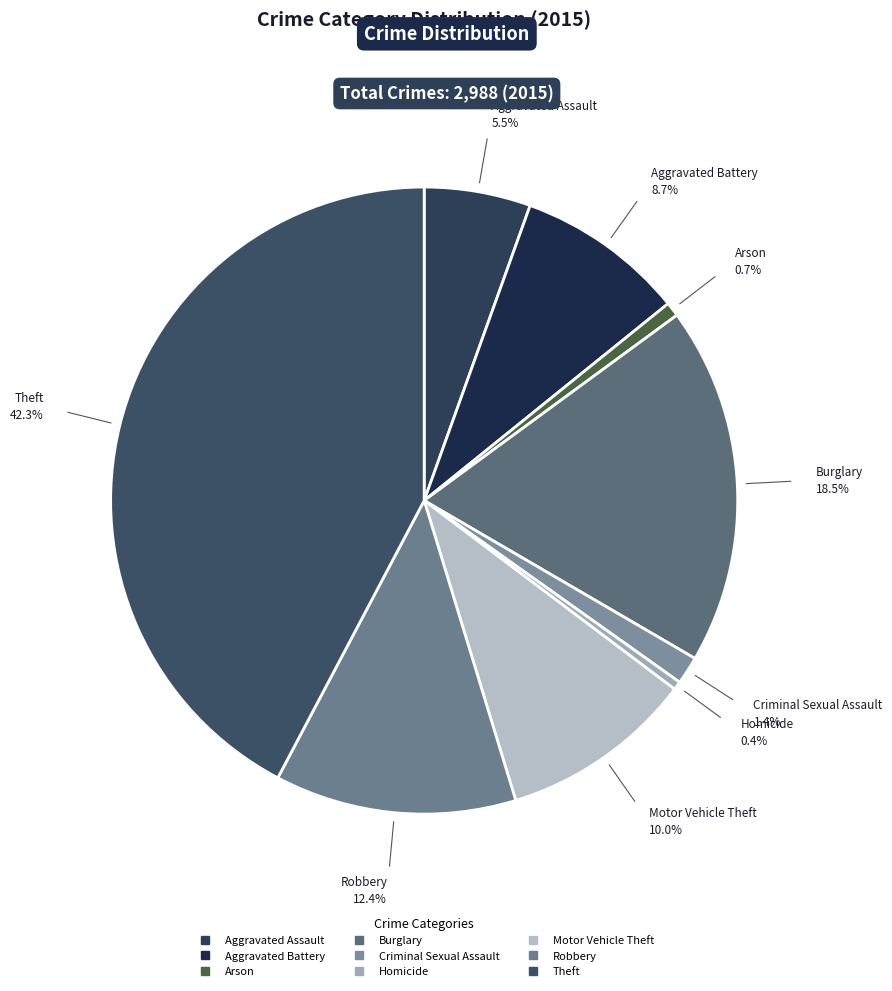

Is there any slice that represents more than half of the pie?

No